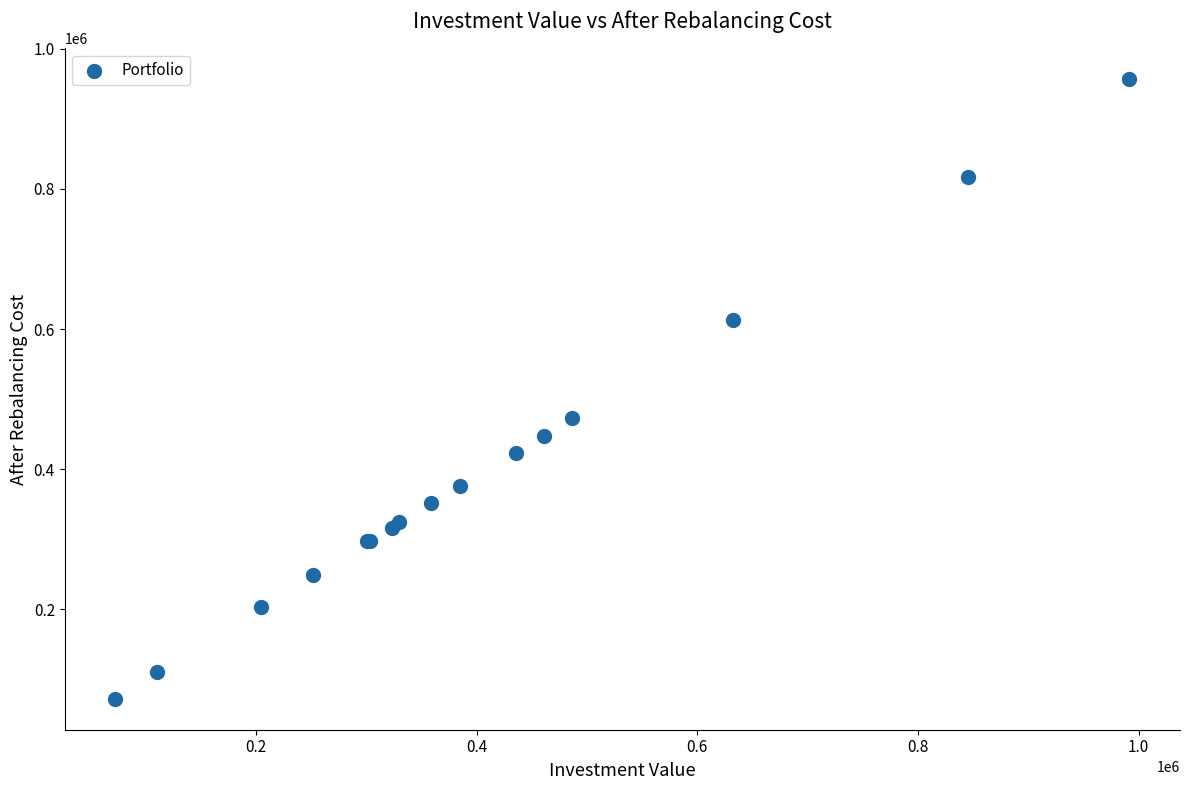

What Y value in the scatter plot is closest to 514255?

473696.2